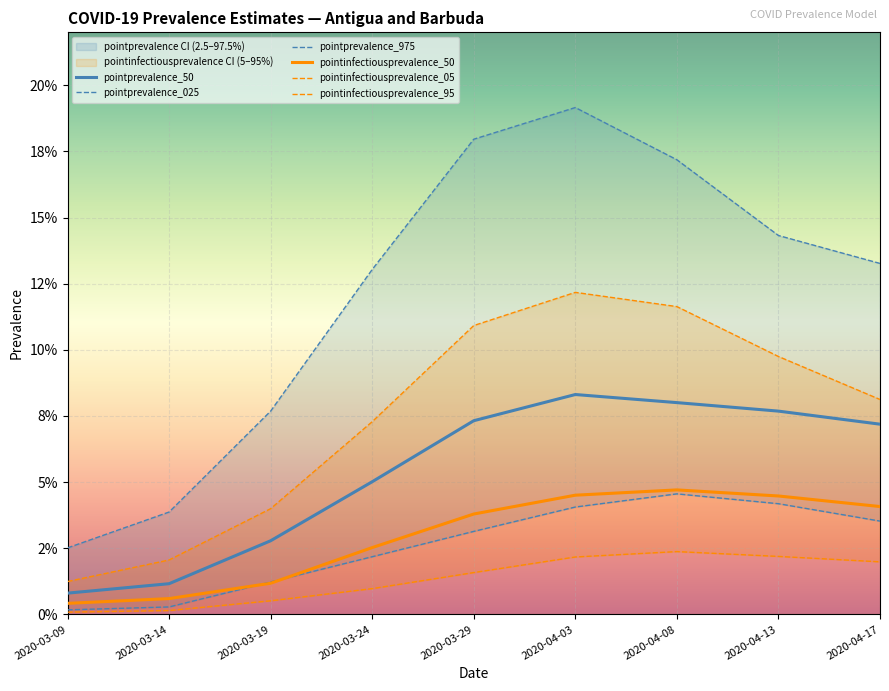

What value does the pointprevalence_975 series have at 2020-04-17?

0.1